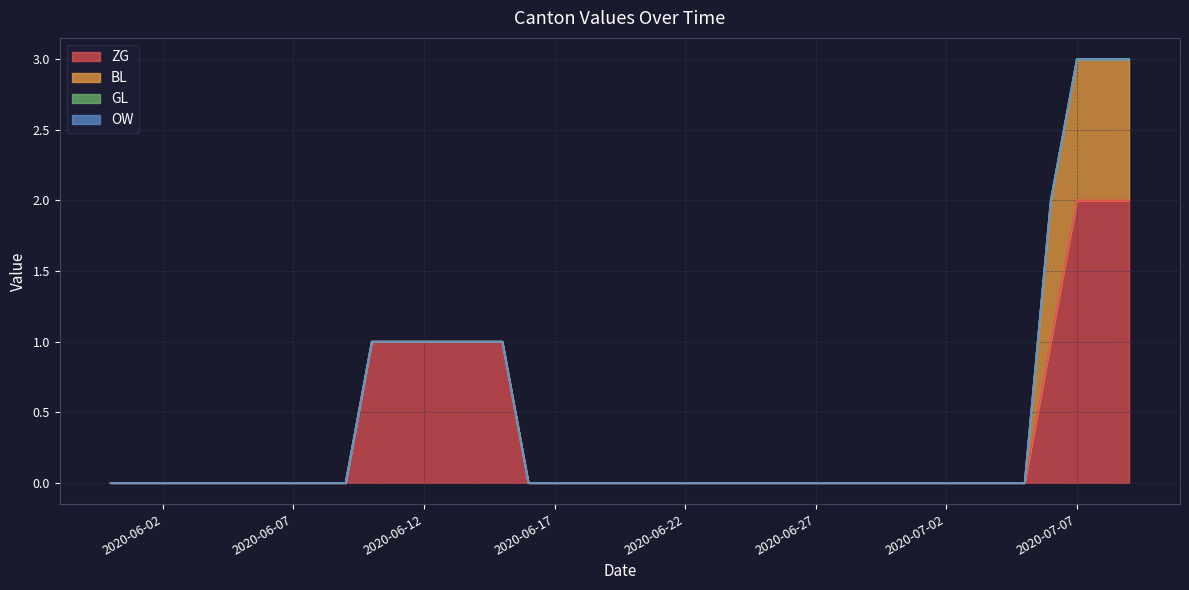

Rank the categories by OW value from highest to lowest.

2020-05-31, 2020-06-01, 2020-06-02, 2020-06-03, 2020-06-04, 2020-06-05, 2020-06-06, 2020-06-07, 2020-06-08, 2020-06-09, 2020-06-10, 2020-06-11, 2020-06-12, 2020-06-13, 2020-06-14, 2020-06-15, 2020-06-16, 2020-06-17, 2020-06-18, 2020-06-19, 2020-06-20, 2020-06-21, 2020-06-22, 2020-06-23, 2020-06-24, 2020-06-25, 2020-06-26, 2020-06-27, 2020-06-28, 2020-06-29, 2020-06-30, 2020-07-01, 2020-07-02, 2020-07-03, 2020-07-04, 2020-07-05, 2020-07-06, 2020-07-07, 2020-07-08, 2020-07-09